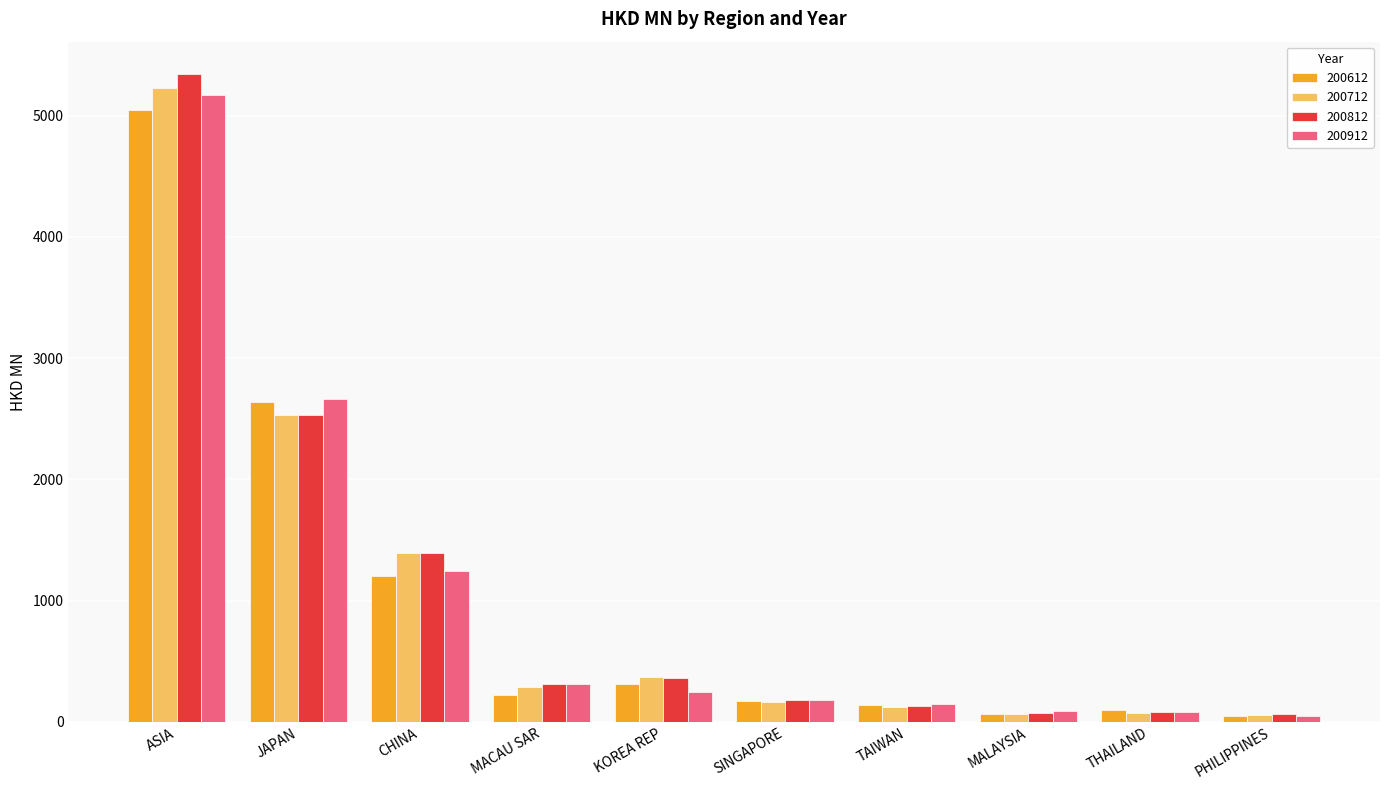

What are all the series names shown in the legend?

200612, 200712, 200812, 200912